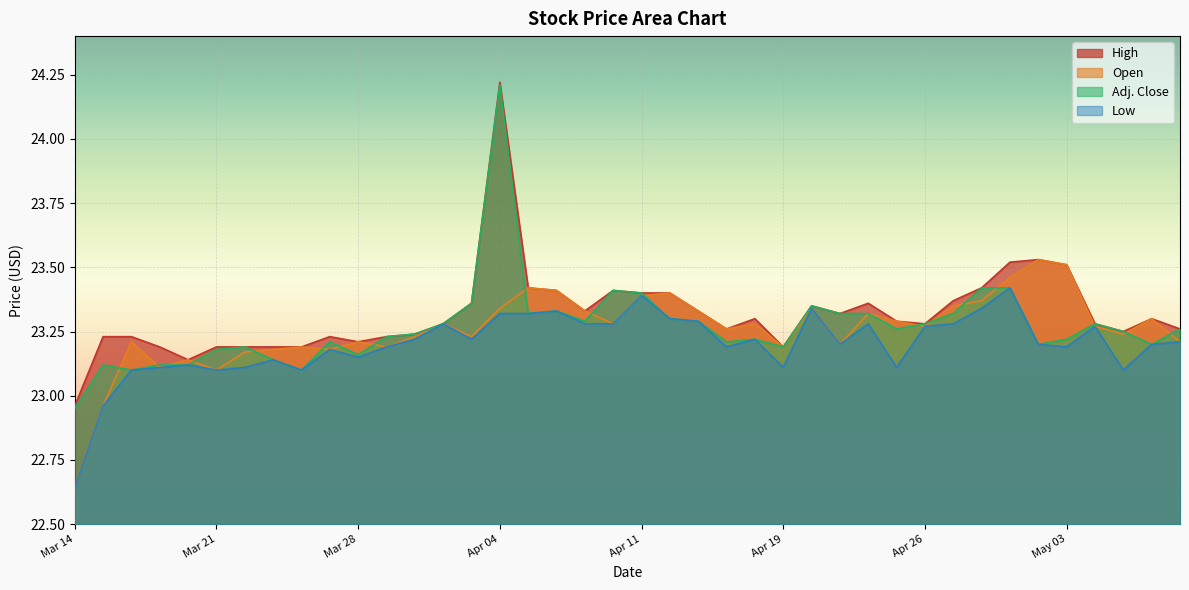

True or false: Adj. Close has a value of 13.6 at Apr 04.

False